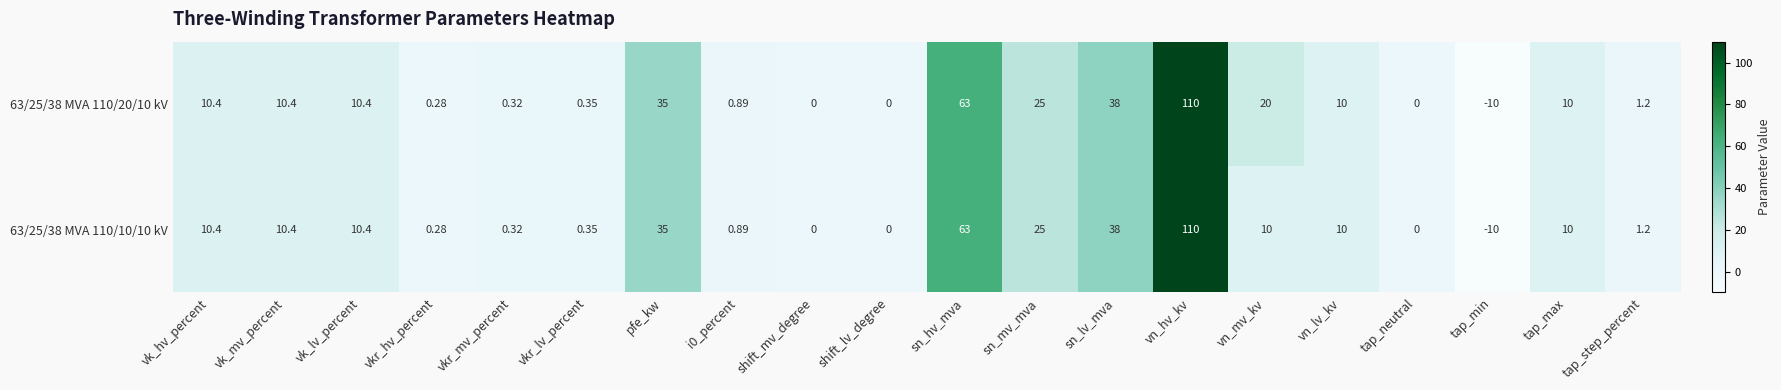

Which category has the lowest value in the 63/25/38 MVA 110/10/10 kV series?

tap_min